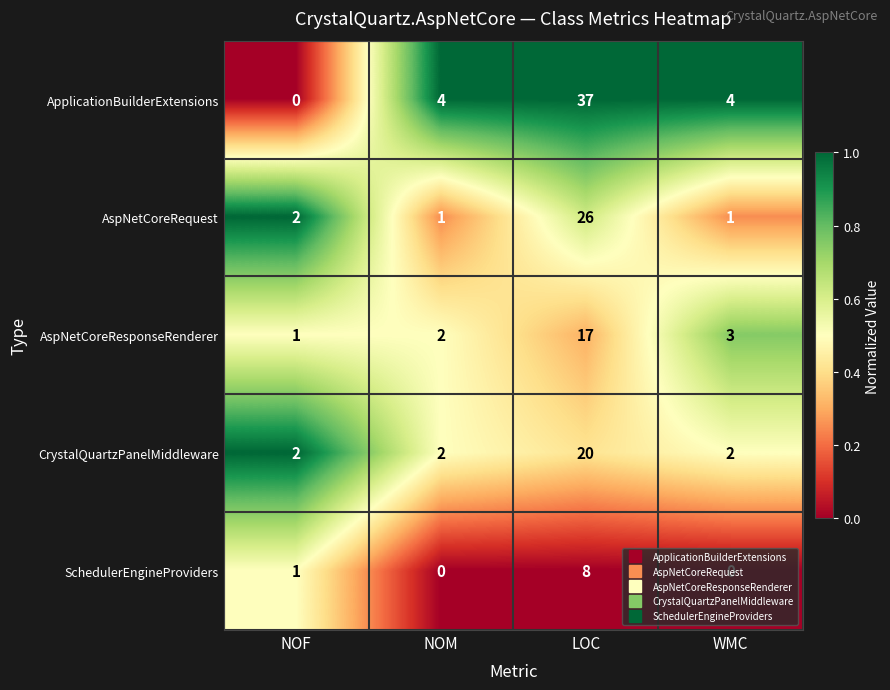

What is the greatest value displayed?

37